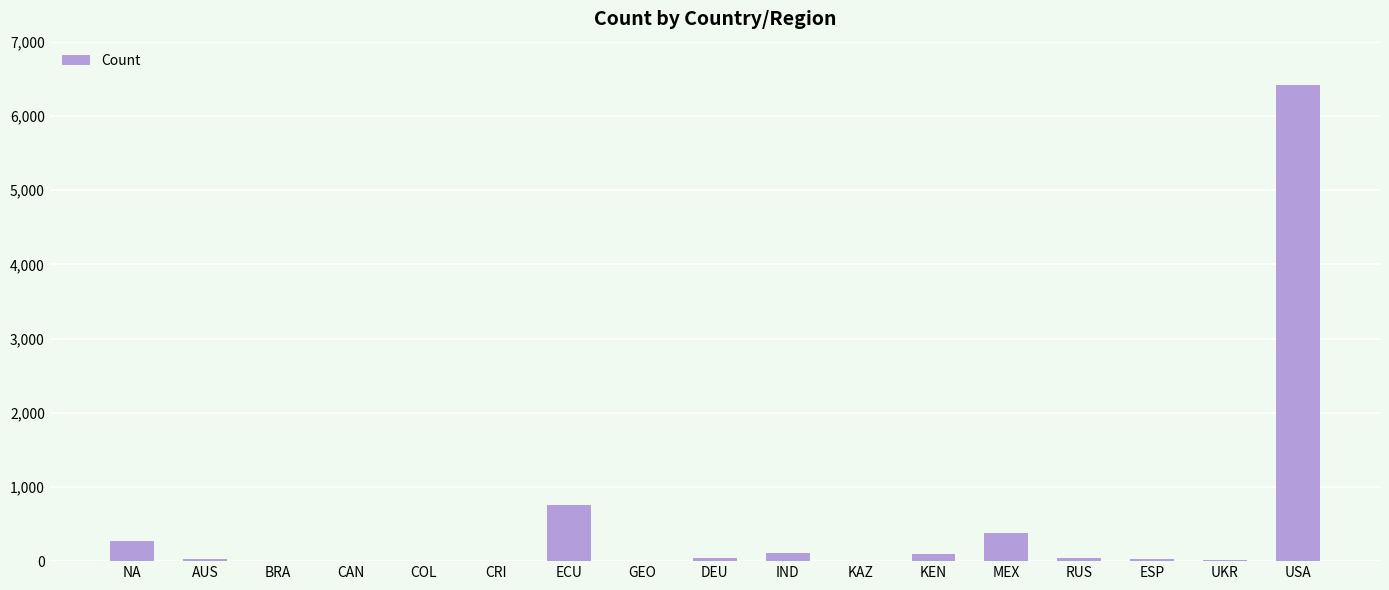

True or false: the data shows 276 at NA.

True